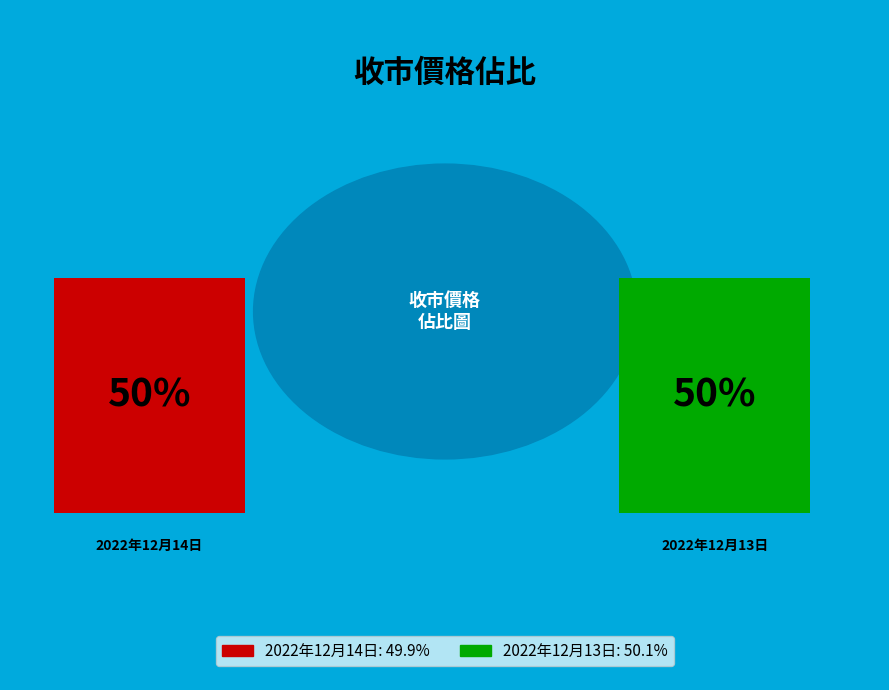

To the nearest percent, what portion does 2022年12月13日 represent?

50%